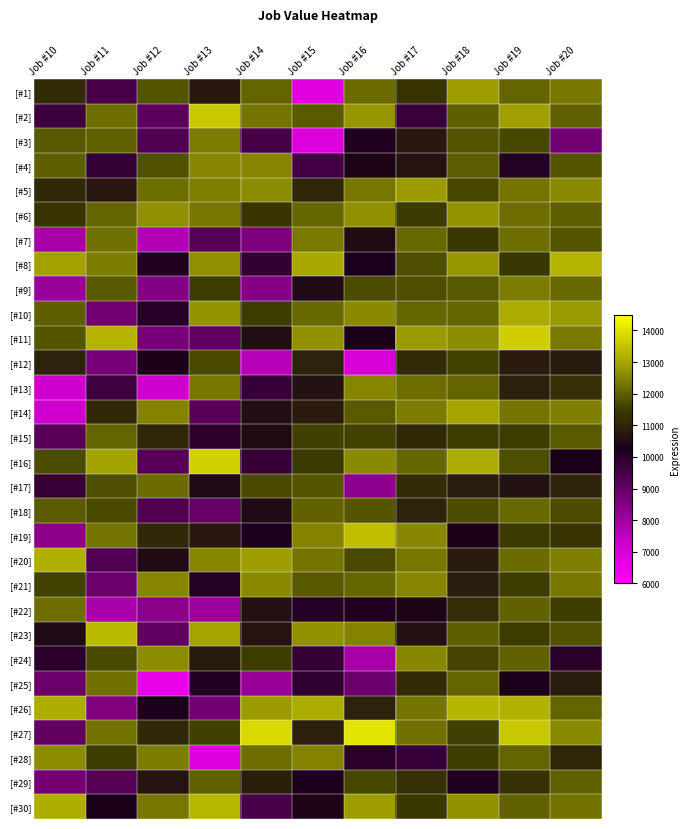

Rank the series at Job #13 from lowest to highest value.

[#28], [#22], [#26], [#18], [#11], [#14], [#7], [#15], [#21], [#25], [#17], [#19], [#1], [#24], [#9], [#27], [#12], [#29], [#13], [#6], [#3], [#5], [#20], [#4], [#8], [#10], [#23], [#30], [#2], [#16]